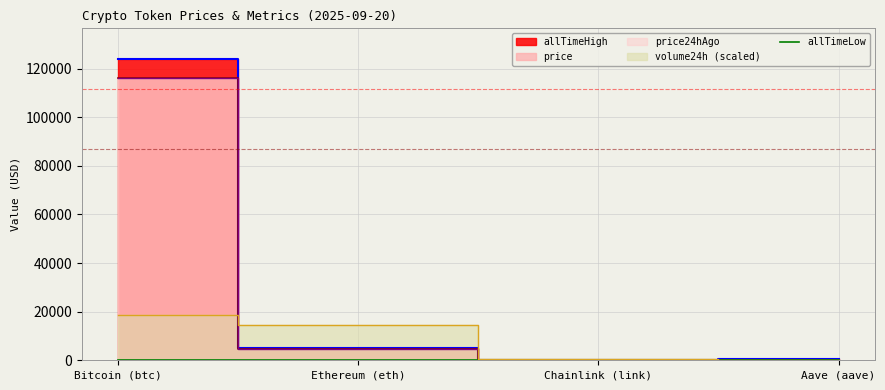

How many values in the allTimeLow series are below 26?

2